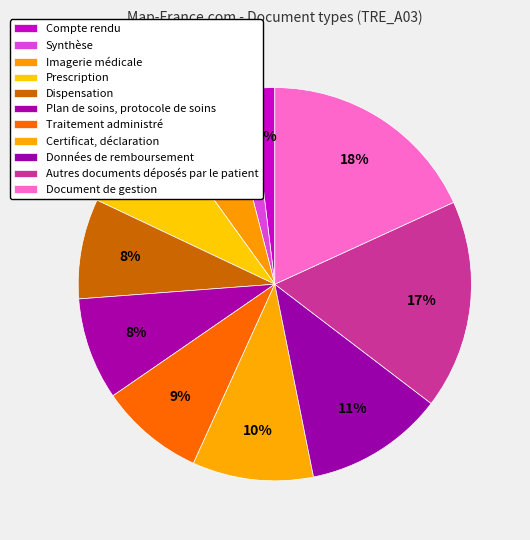

To the nearest percent, what is the difference between the largest and smallest slice percentages?

16%